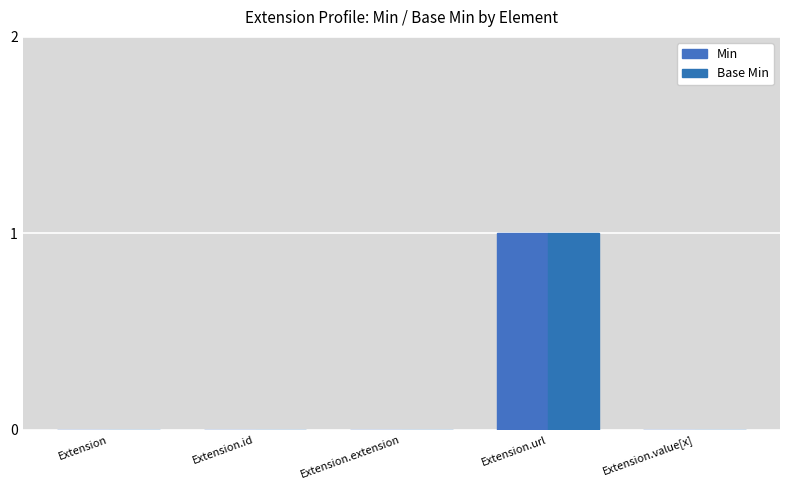

What is the sum of all Base Min values?

1